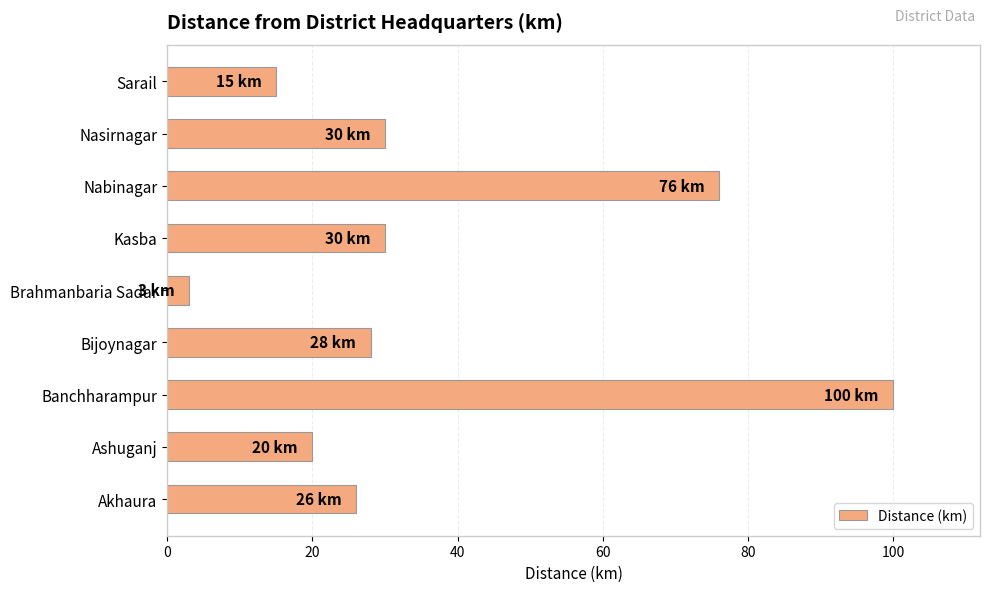

Which category has the lowest value across all series?

Brahmanbaria Sadar